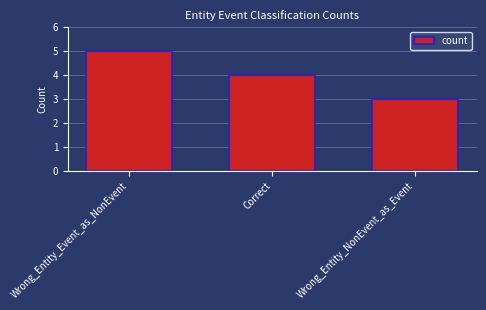

Reading right to left, extract all data points from this chart.

Wrong_Entity_NonEvent_as_Event=3	Correct=4	Wrong_Entity_Event_as_NonEvent=5